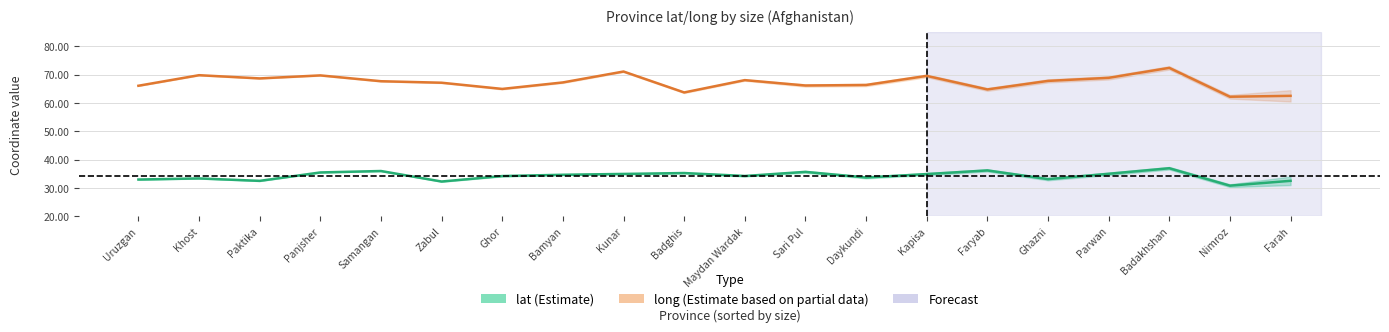

True or false: lat and long intersect in this chart.

False